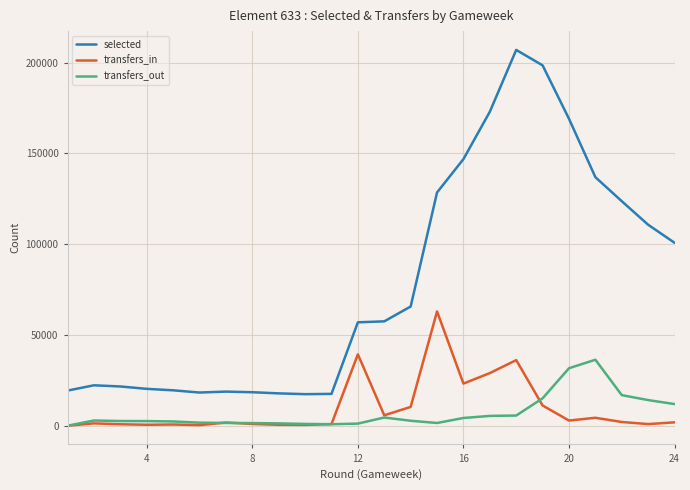

Which series has the largest total across all categories?

selected